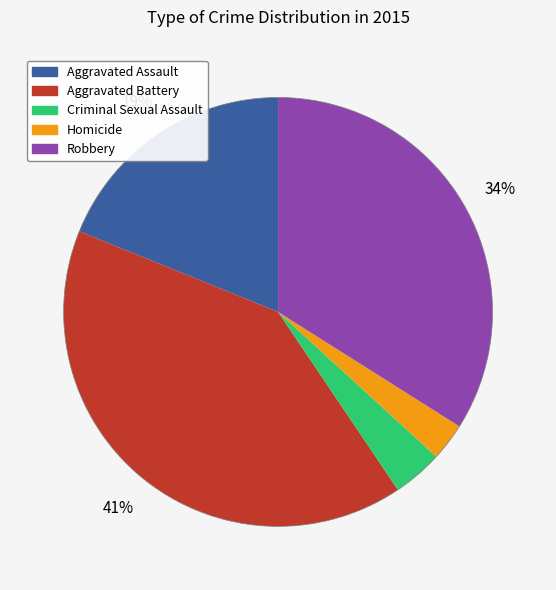

How many slices are in this pie chart?

5